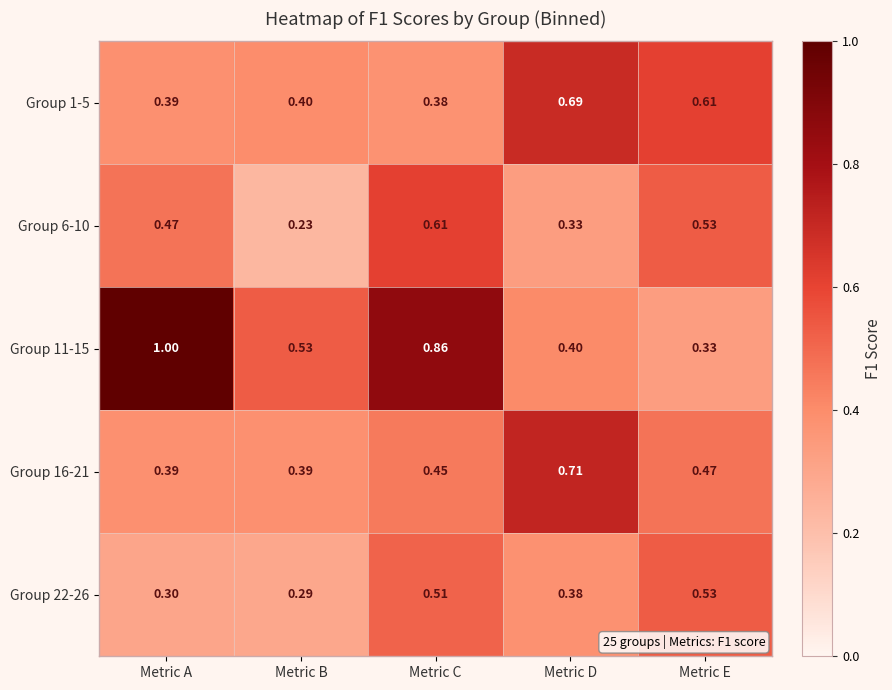

What is the greatest value displayed?

1.0